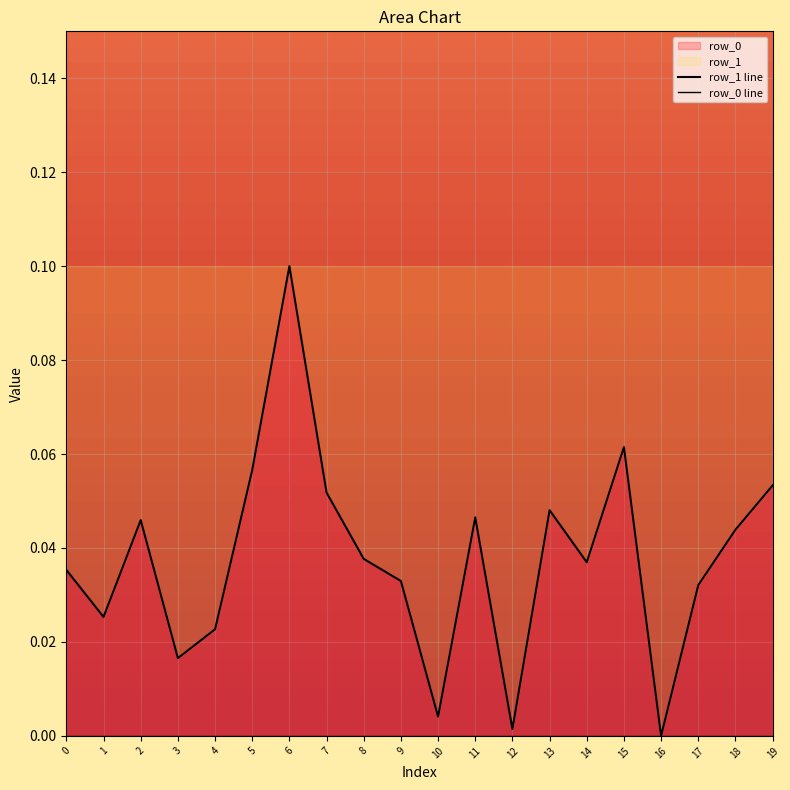

True or false: row_1 line and row_0 line cross at least once.

False